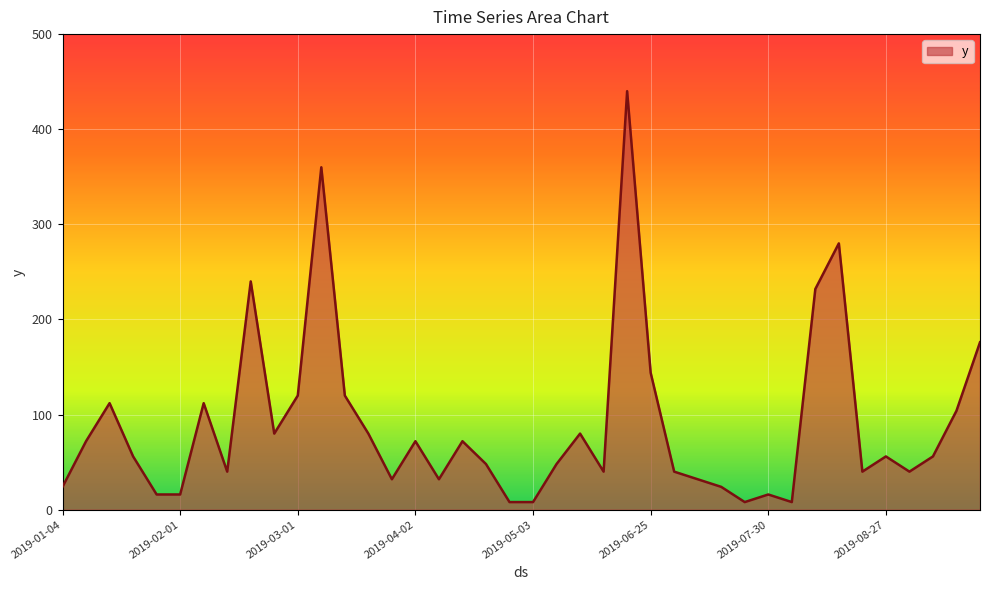

What is the difference between the maximum and minimum values?

432